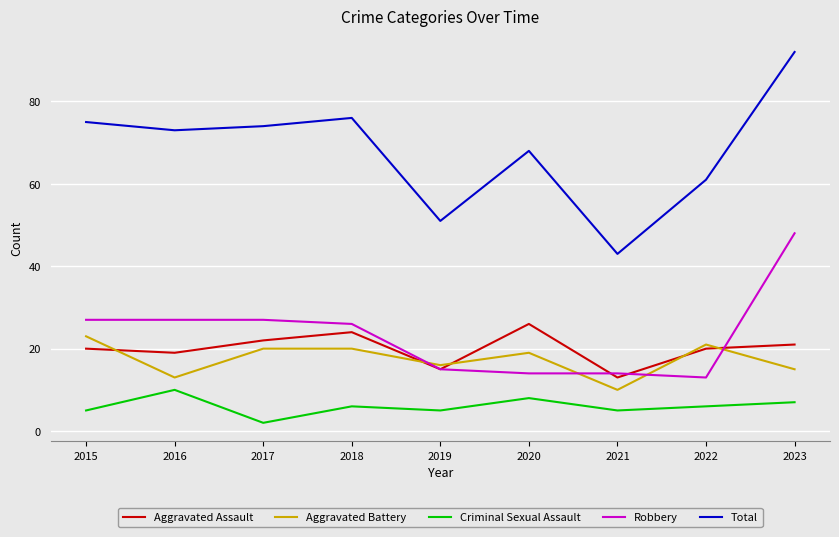

What is the spread (max minus min) of values at 2017?

72